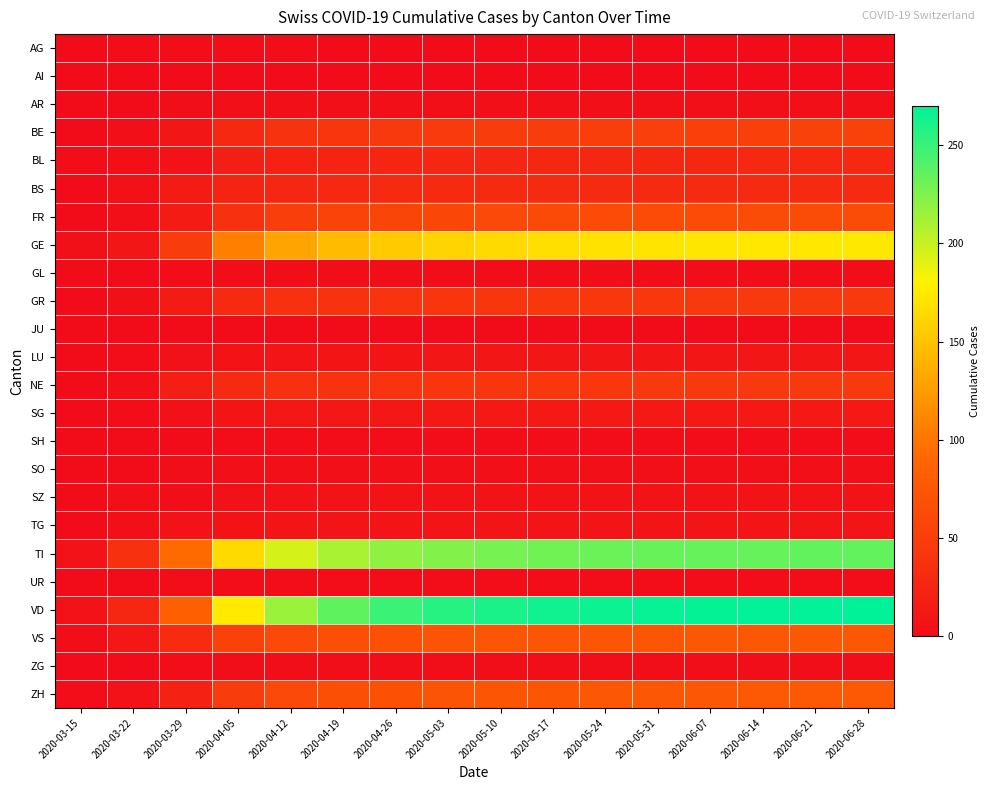

At 2020-03-22, list the series in order from largest to smallest.

TI, VD, VS, GE, ZH, BS, GR, NE, BE, BL, FR, SZ, TG, AG, LU, SG, AI, AR, GL, JU, SH, SO, UR, ZG